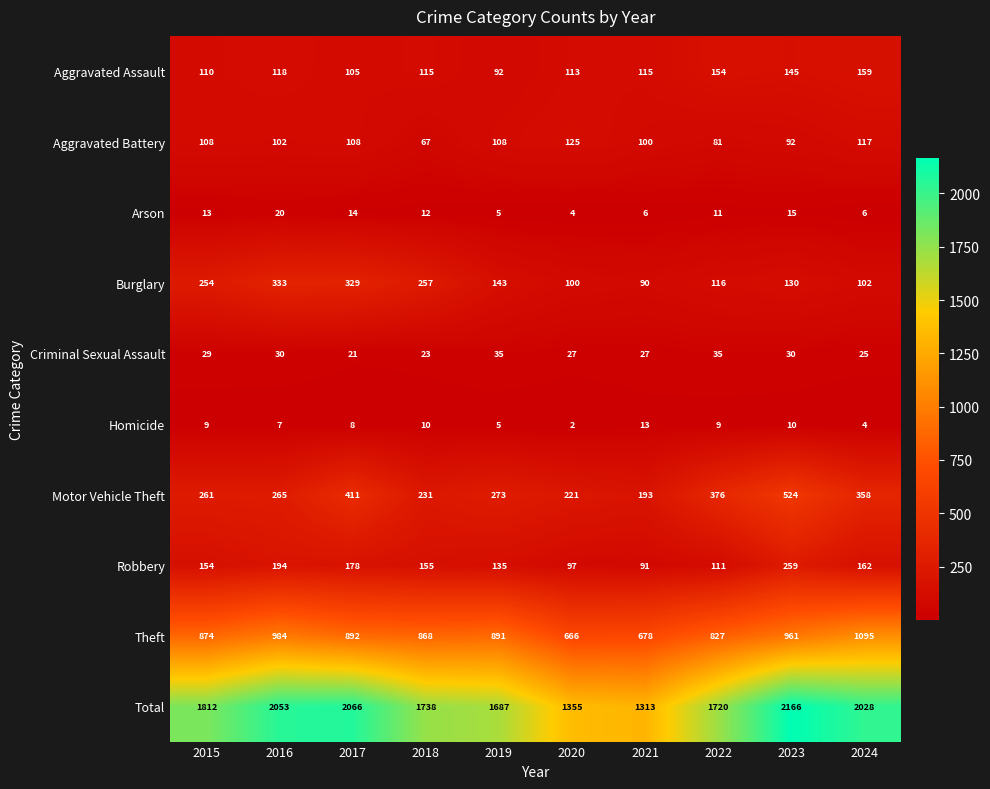

What is the difference between the highest and lowest values at 2015?

1803